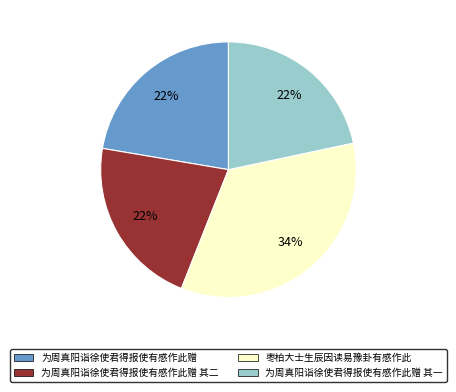

Which has a higher value, 枣柏大士生辰因读易豫卦有感作此 or 为周真阳诣徐使君得报使有感作此赠 其一?

枣柏大士生辰因读易豫卦有感作此